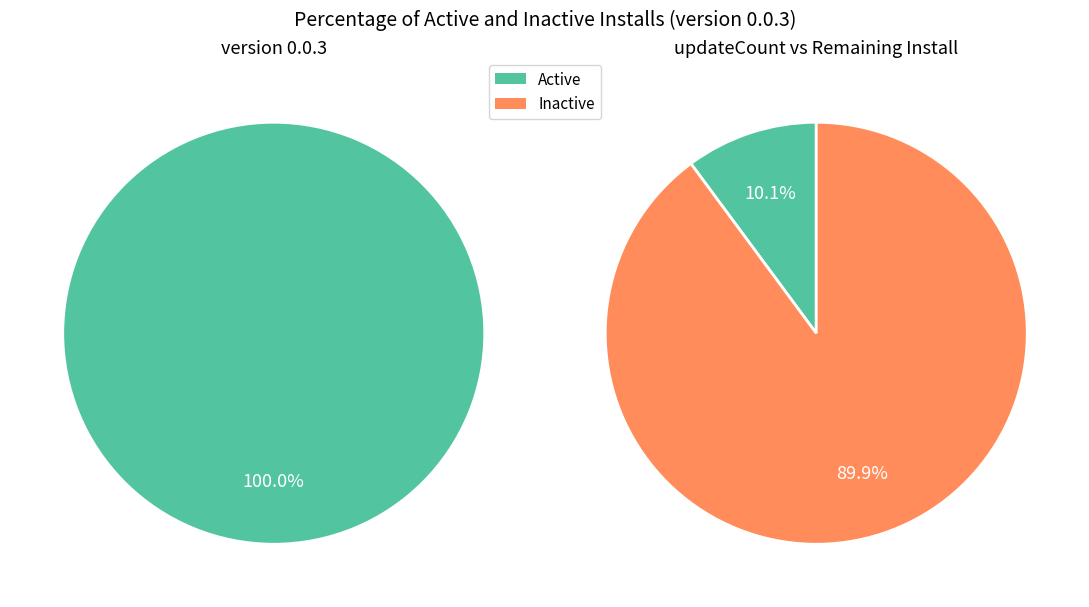

Is 6 the majority of the pie?

No